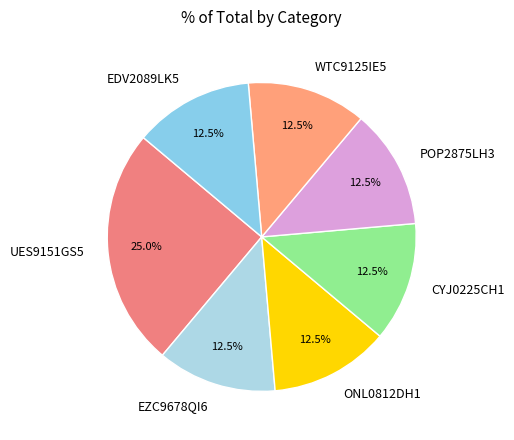

Combined, what portion of the pie is UES9151GS5 and CYJ0225CH1?

37.5%